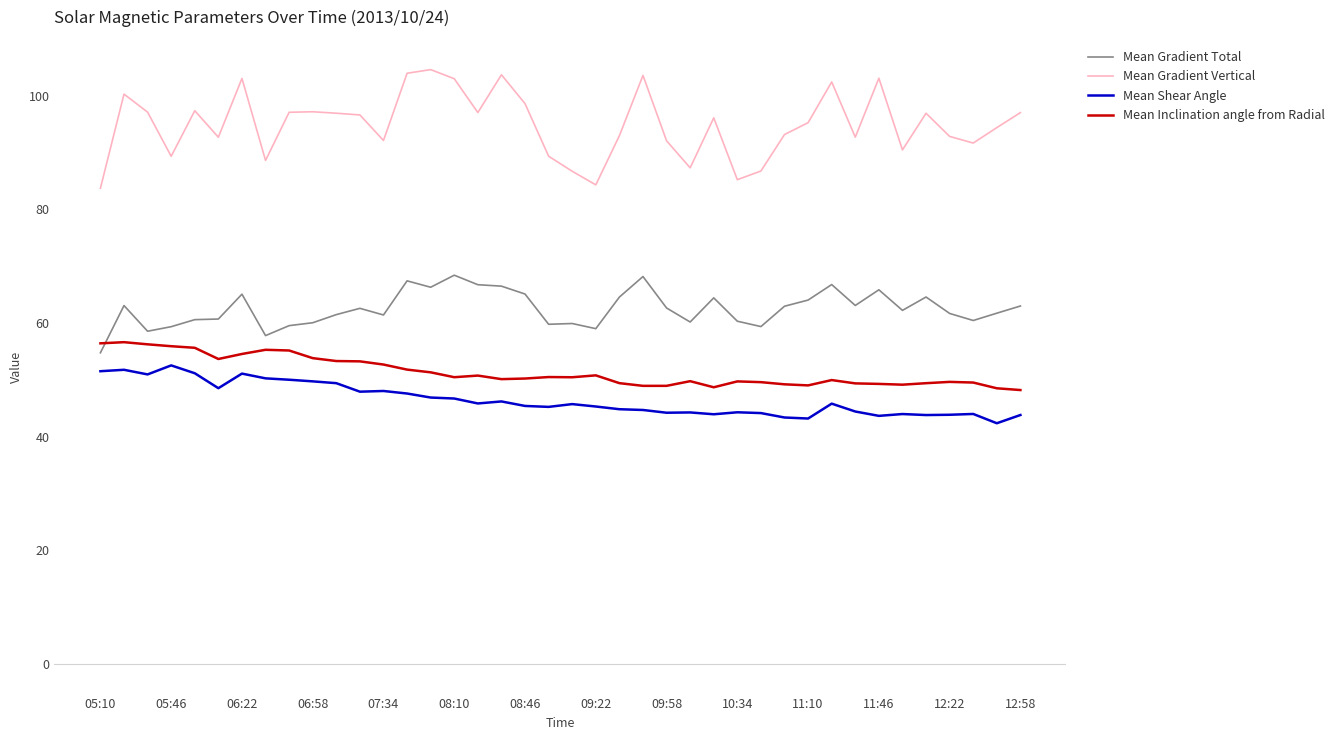

Which series has the largest total across all categories?

Mean Gradient Vertical